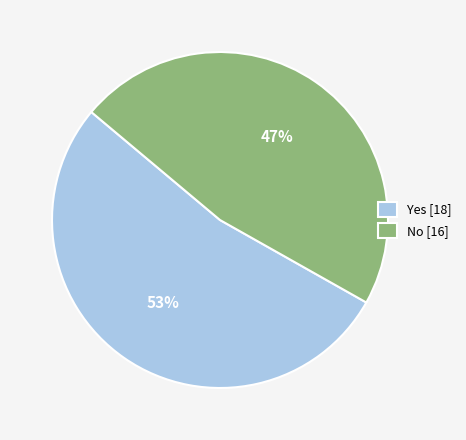

Which slice is the smallest?

No